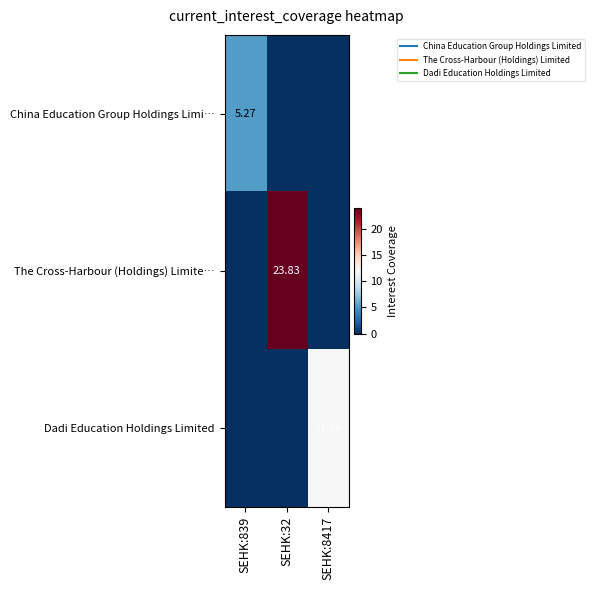

Which series changed the most between SEHK:32 and SEHK:8417?

The Cross-Harbour (Holdings) Limite…